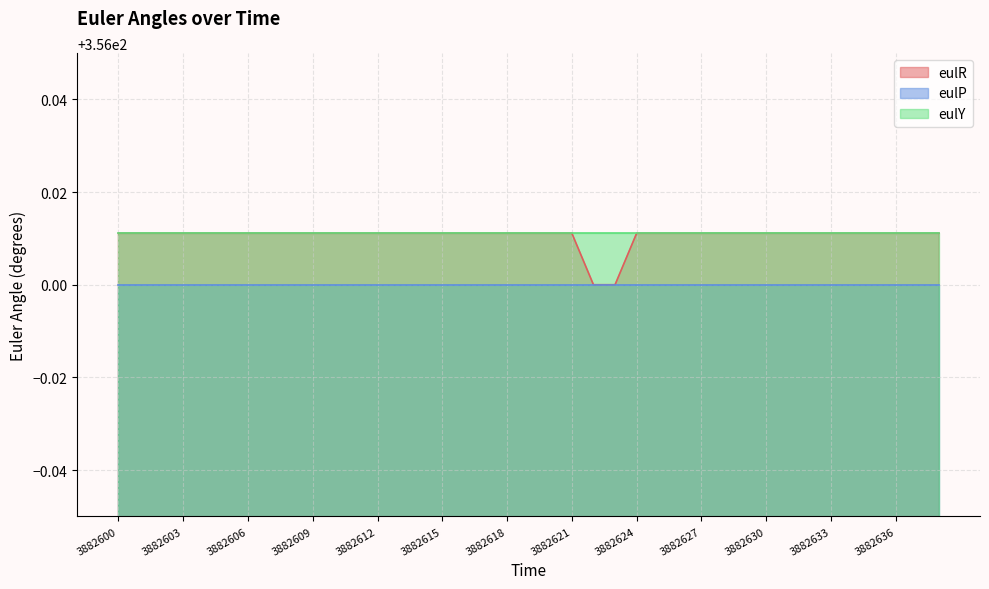

True or false: eulR has a value of 356.0 at 3882636.

True